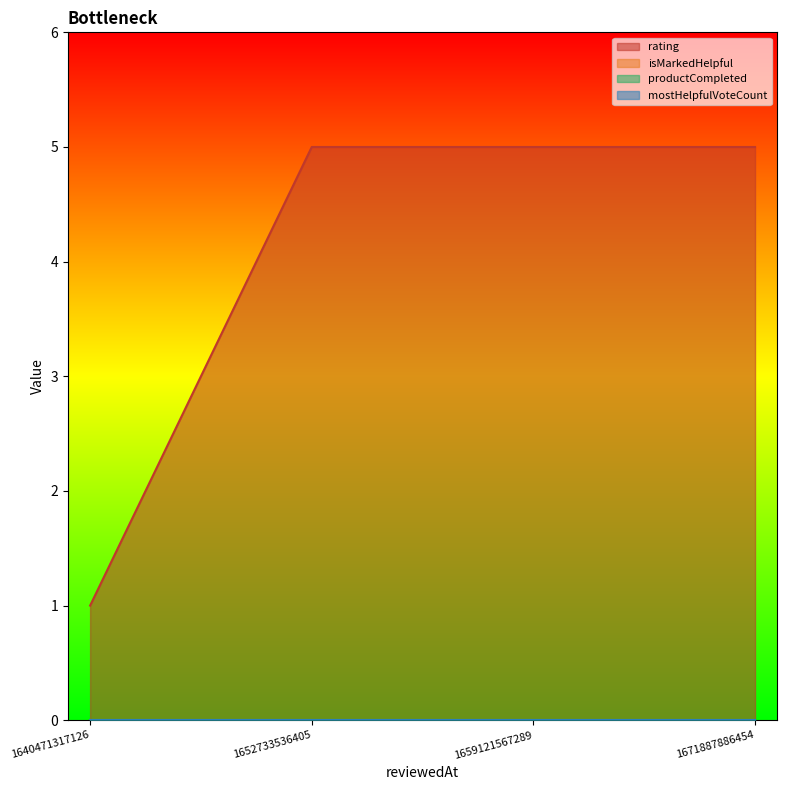

Reading right to left, transcribe all the data shown in this chart.

rating: 5	5	5	1
isMarkedHelpful: 0	0	0	0
productCompleted: 0	0	0	0
mostHelpfulVoteCount: 0	0	0	0